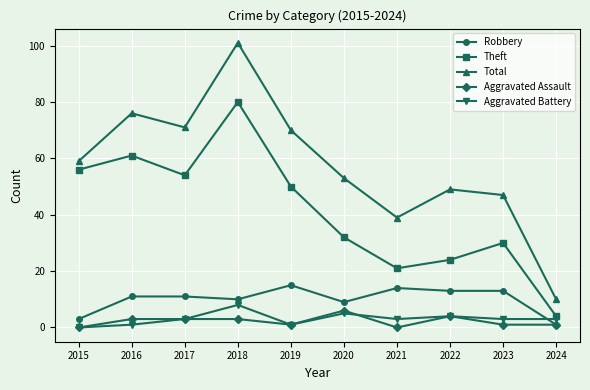

At which label does Total reach its minimum?

2024